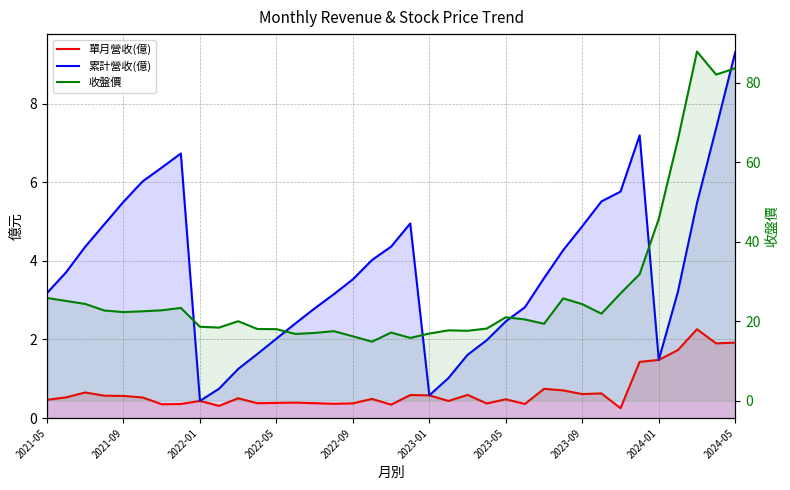

What are all the series names shown in the legend?

單月營收(億), 累計營收(億), 收盤價